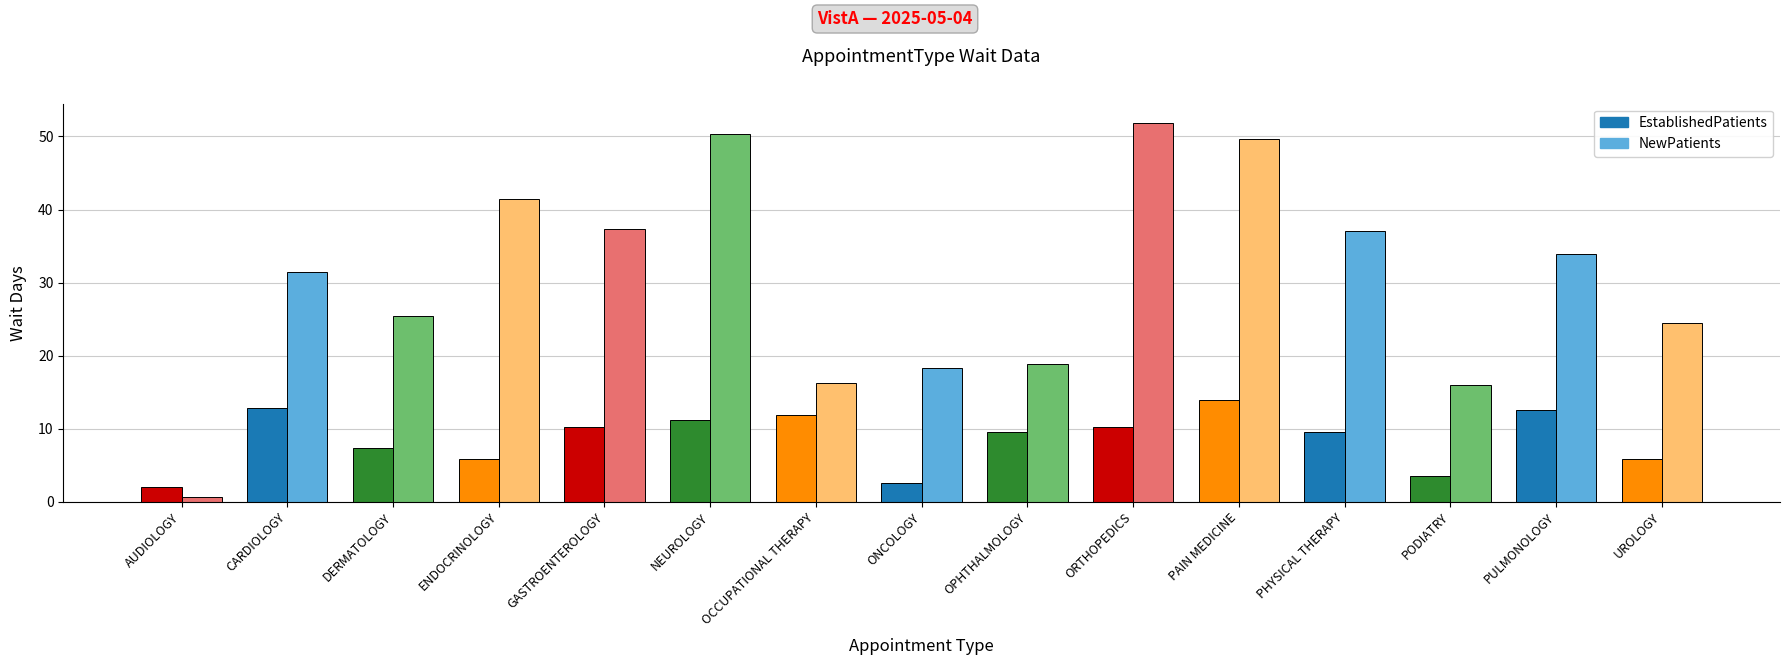

How many bars are there in total?

30